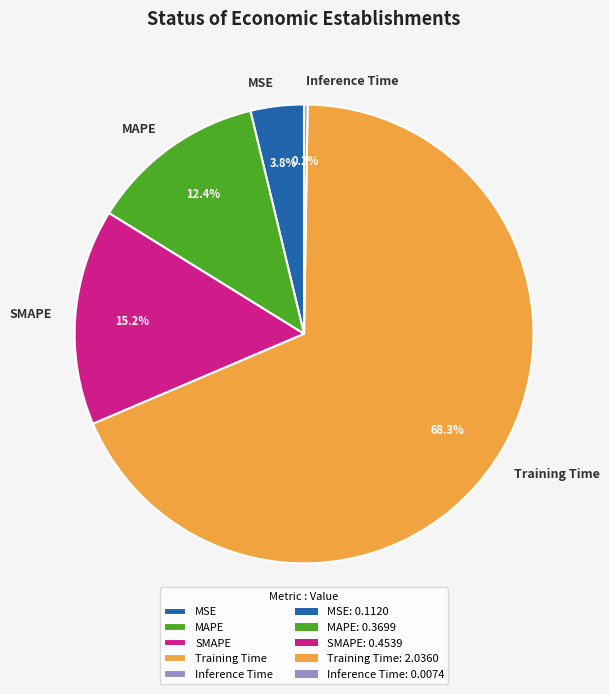

Which has a higher value, MAPE or Training Time?

Training Time